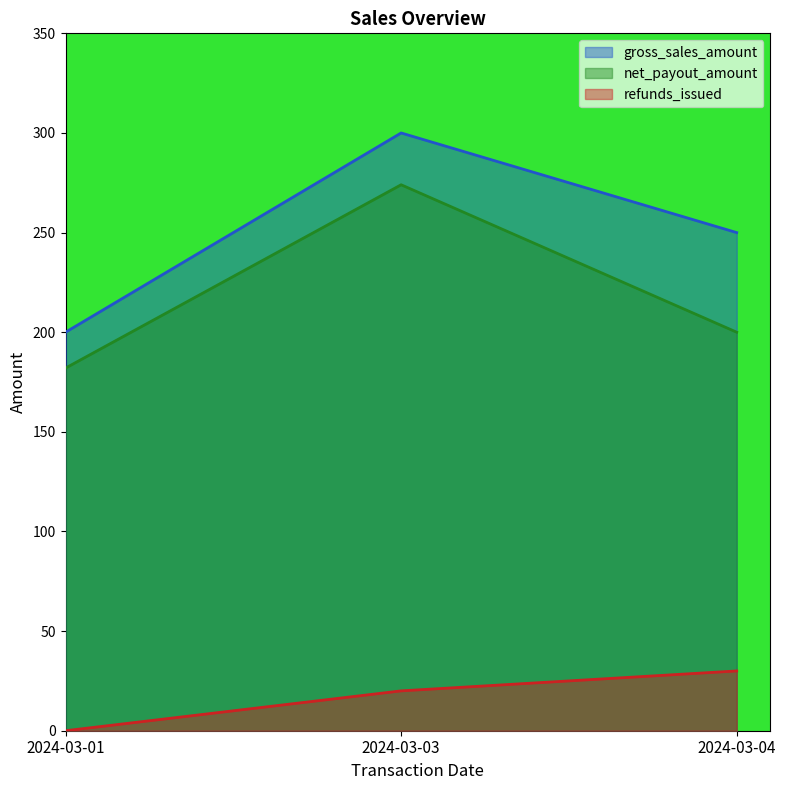

Does the chart display data point markers on the line(s)?

No